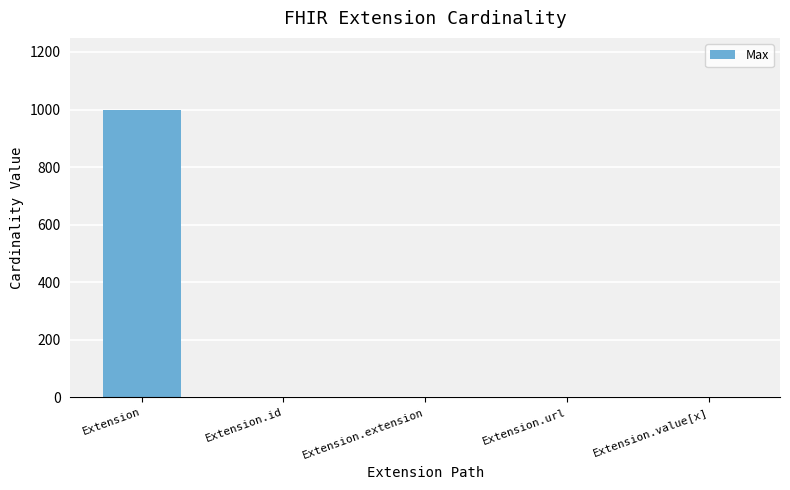

What is the sum of all values?

1002